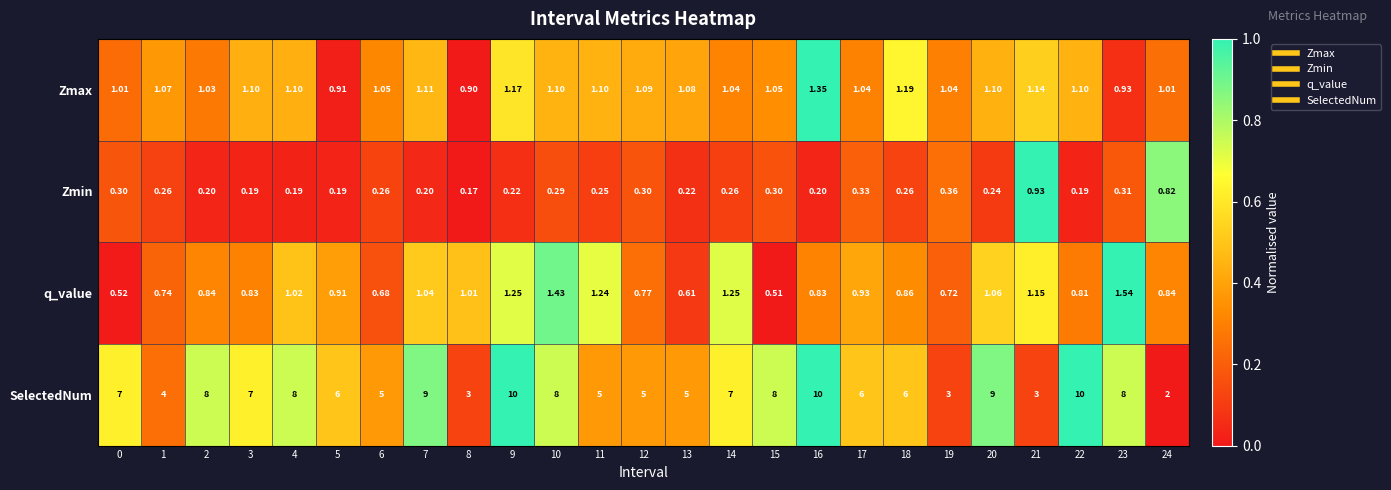

At how many categories does at least one series exceed 0?

25